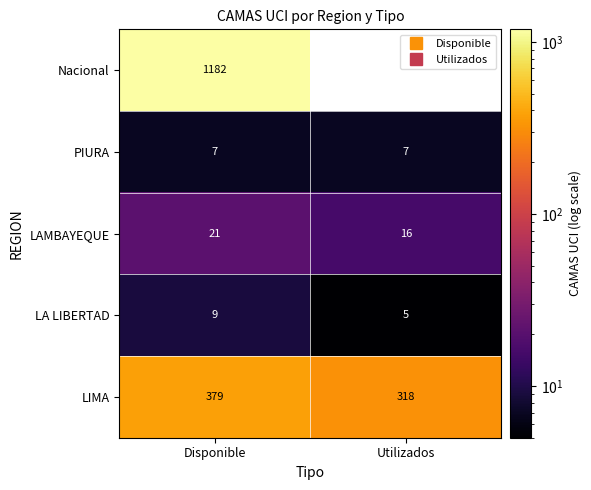

The value of LAMBAYEQUE at Utilizados is 27.4. True or false?

False